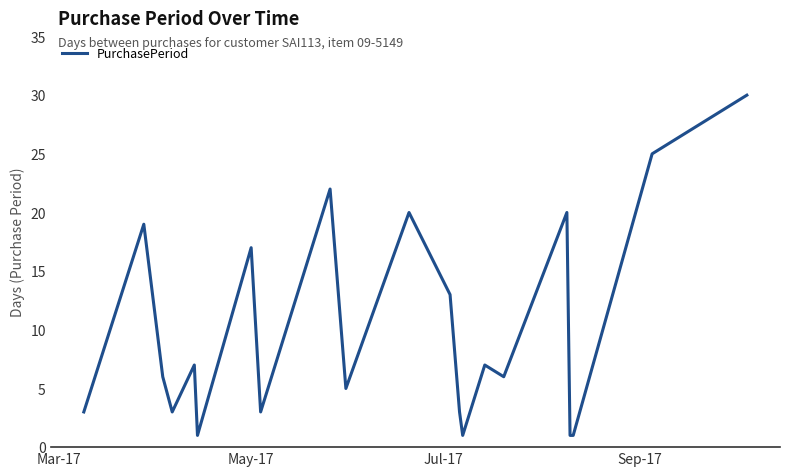

How many lines are shown in the chart?

1